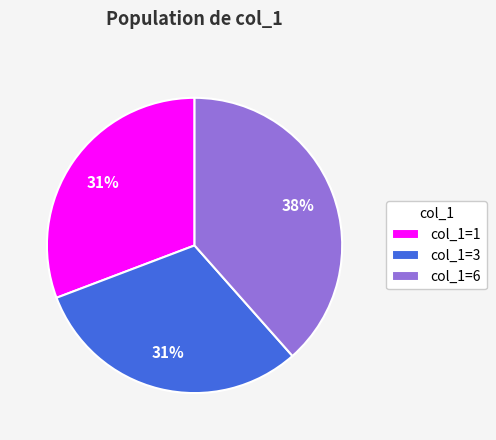

Count the number of slices in the pie.

3